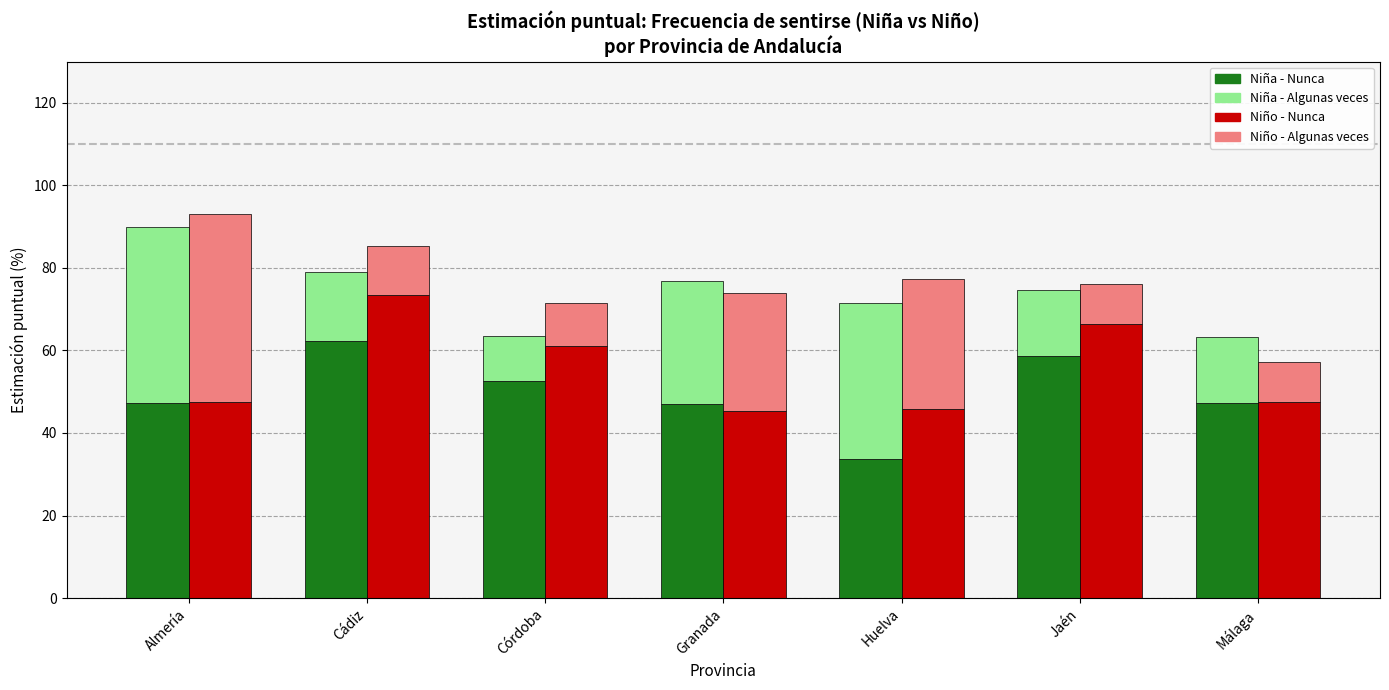

Rank the series at Almería from lowest to highest value.

Niña - Algunas veces, Niño - Algunas veces, Niña - Nunca, Niño - Nunca